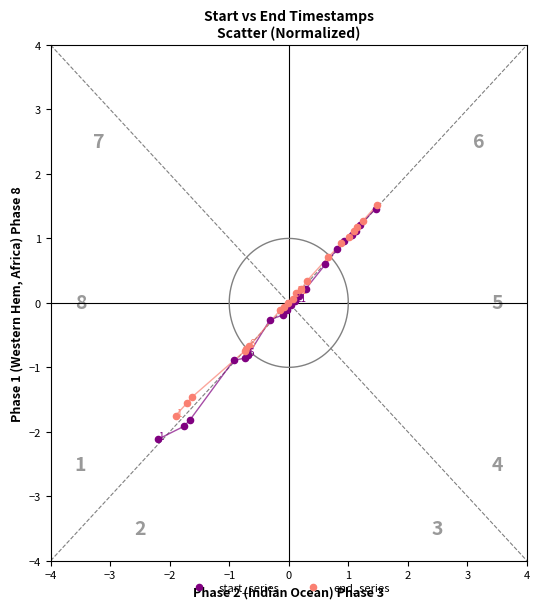

What are all the series names shown in the legend?

start_series, end_series